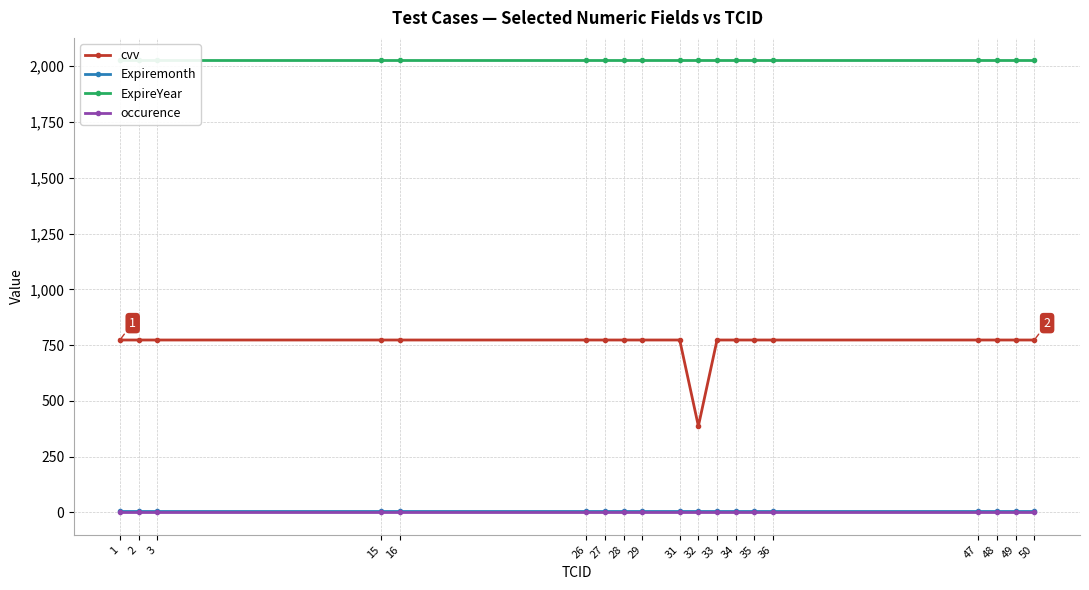

Does the chart have visible grid lines?

Yes